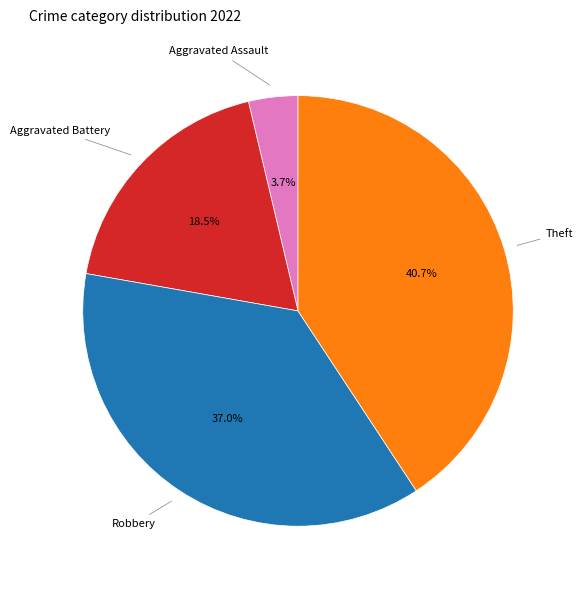

Is there a majority slice in this chart?

No